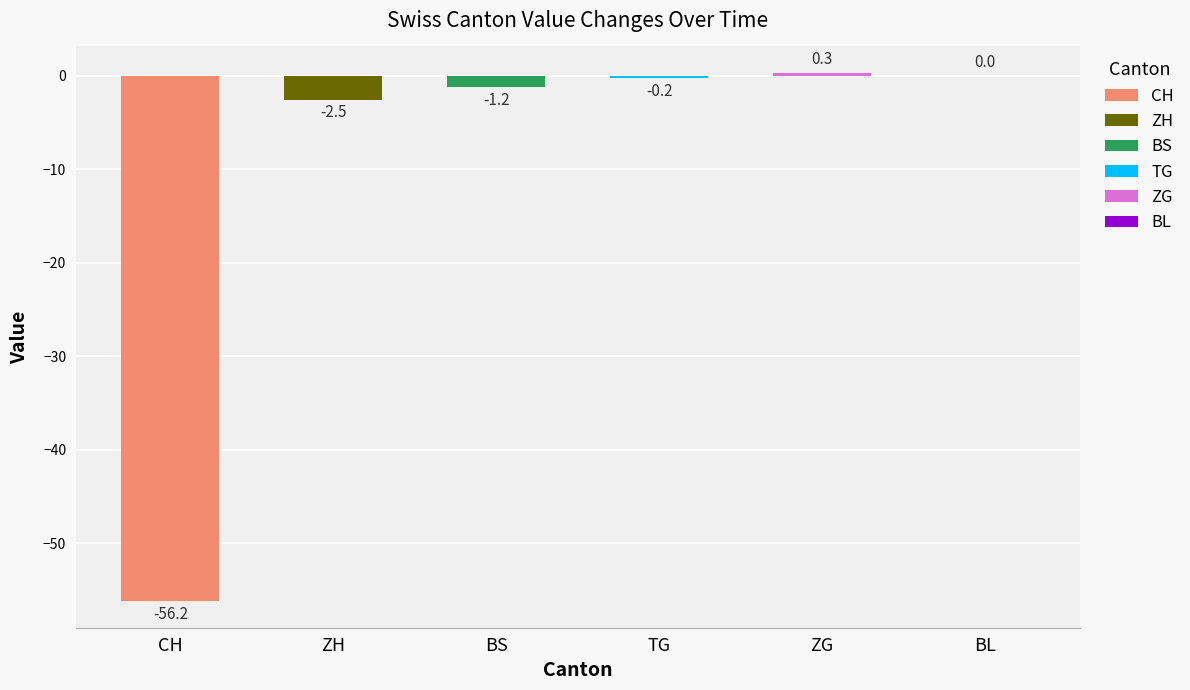

Rank the series at 2020-06-14 from lowest to highest value.

CH, ZH, BS, TG, BL, ZG